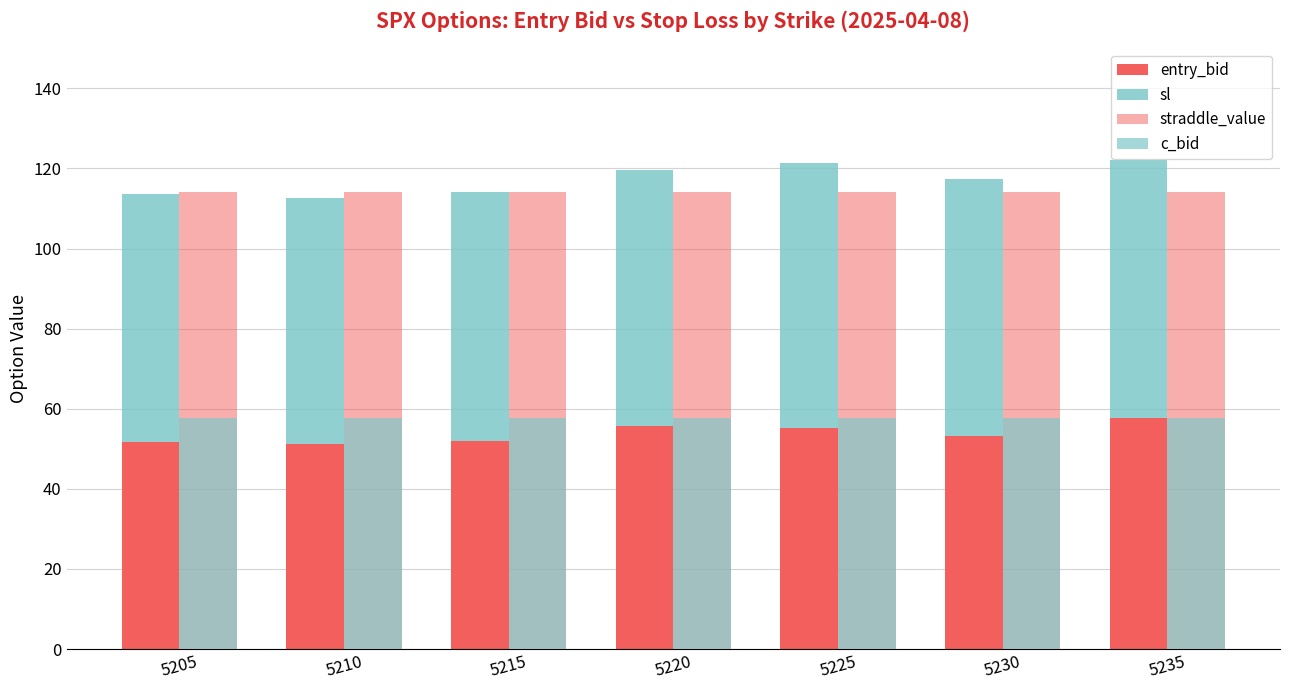

At which label does straddle_value reach its minimum?

5205